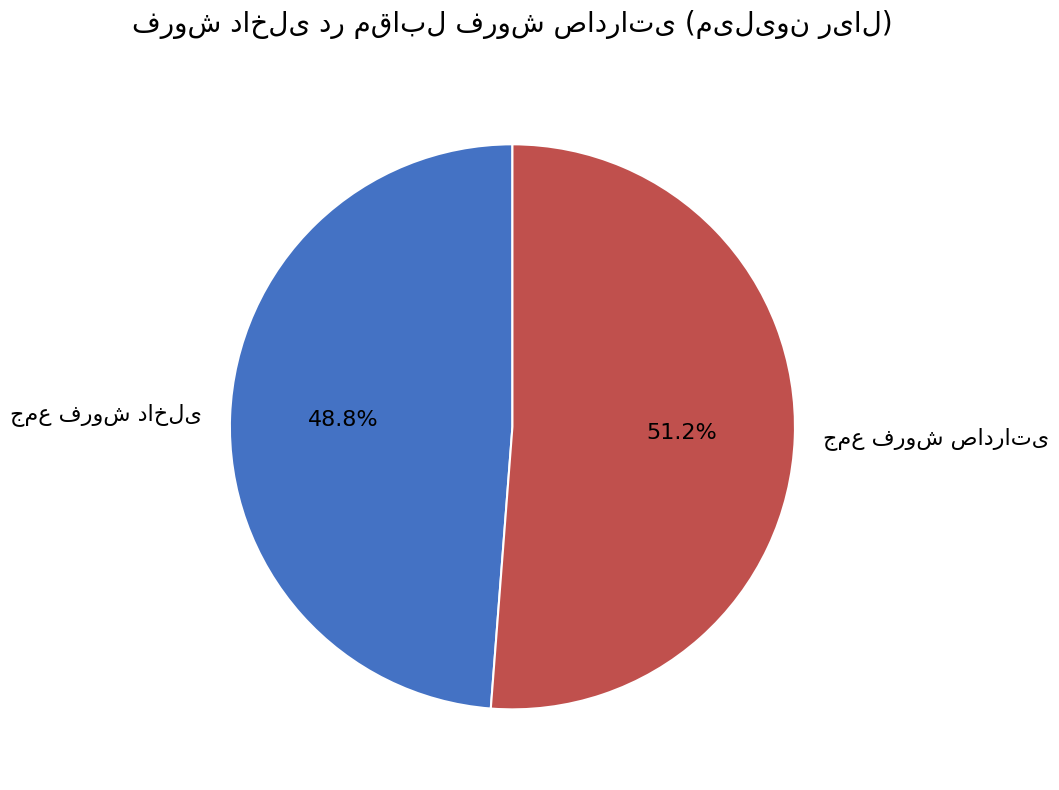

Count the number of slices in the pie.

2